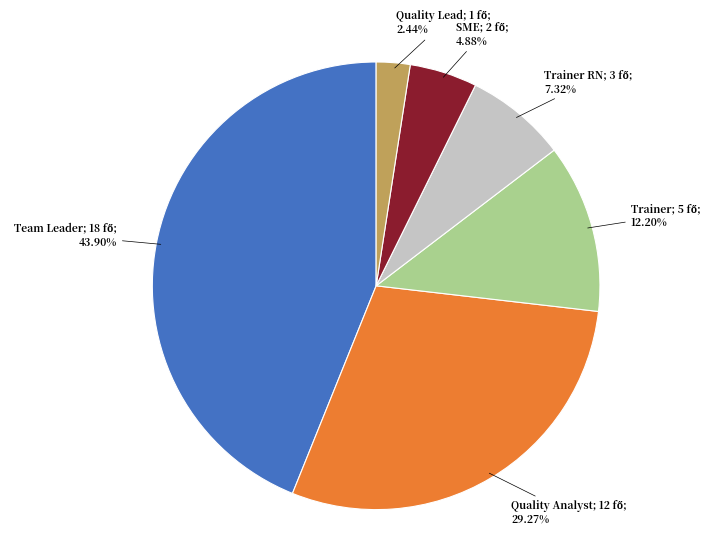

Is there a majority slice in this chart?

No